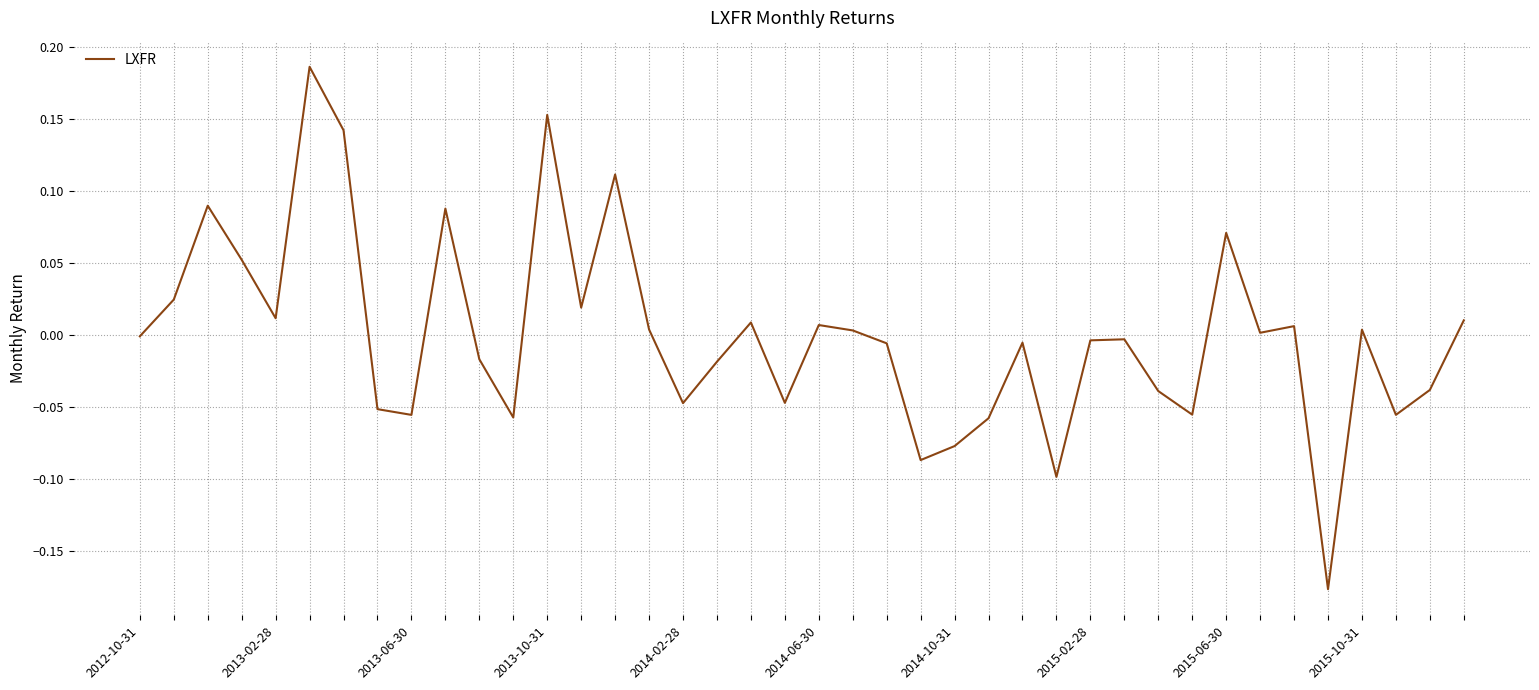

Does the chart display data point markers on the line(s)?

No